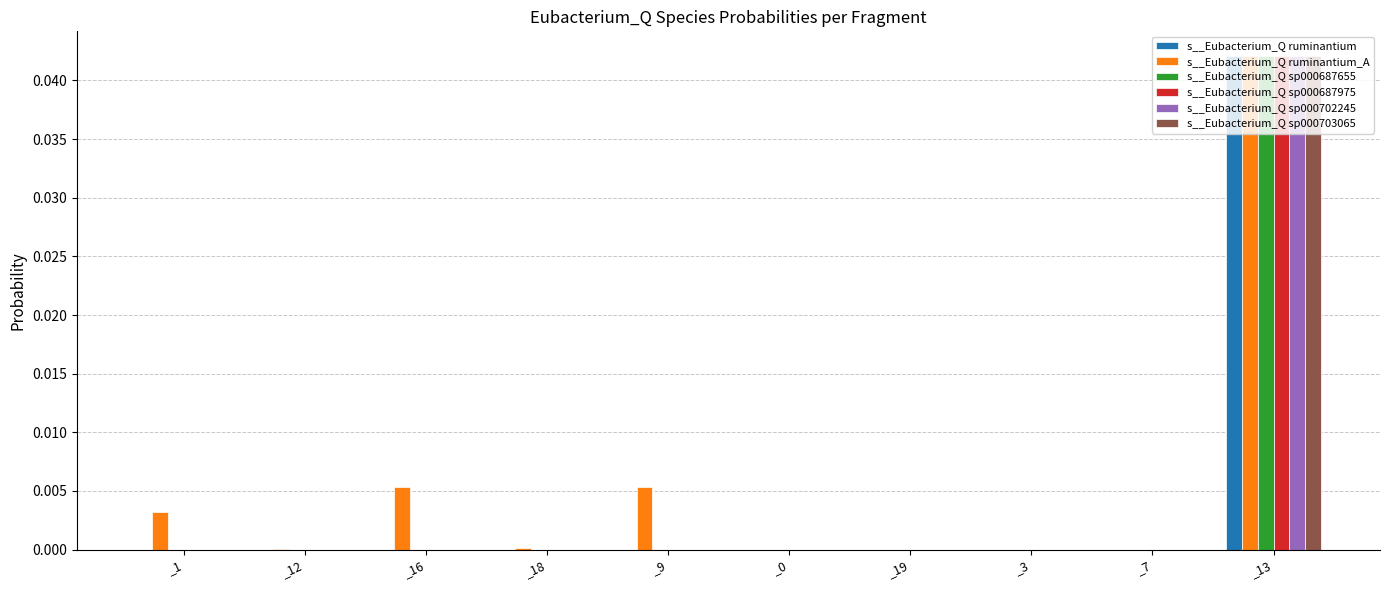

At which category is the sum across all series the highest?

_13